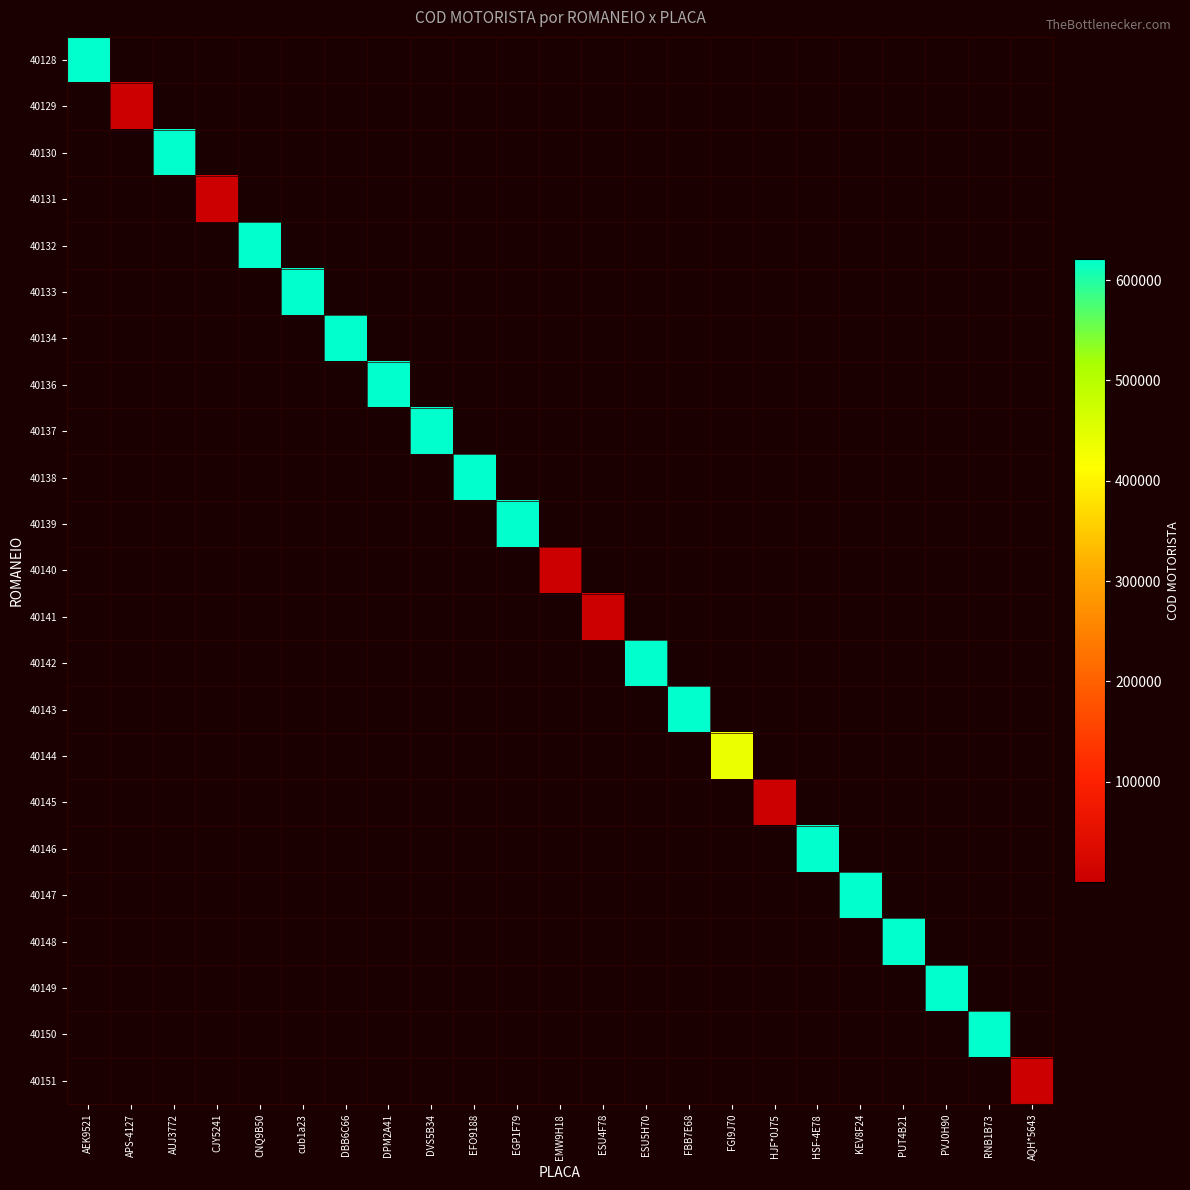

What is the maximum value shown in the chart?

620972.0